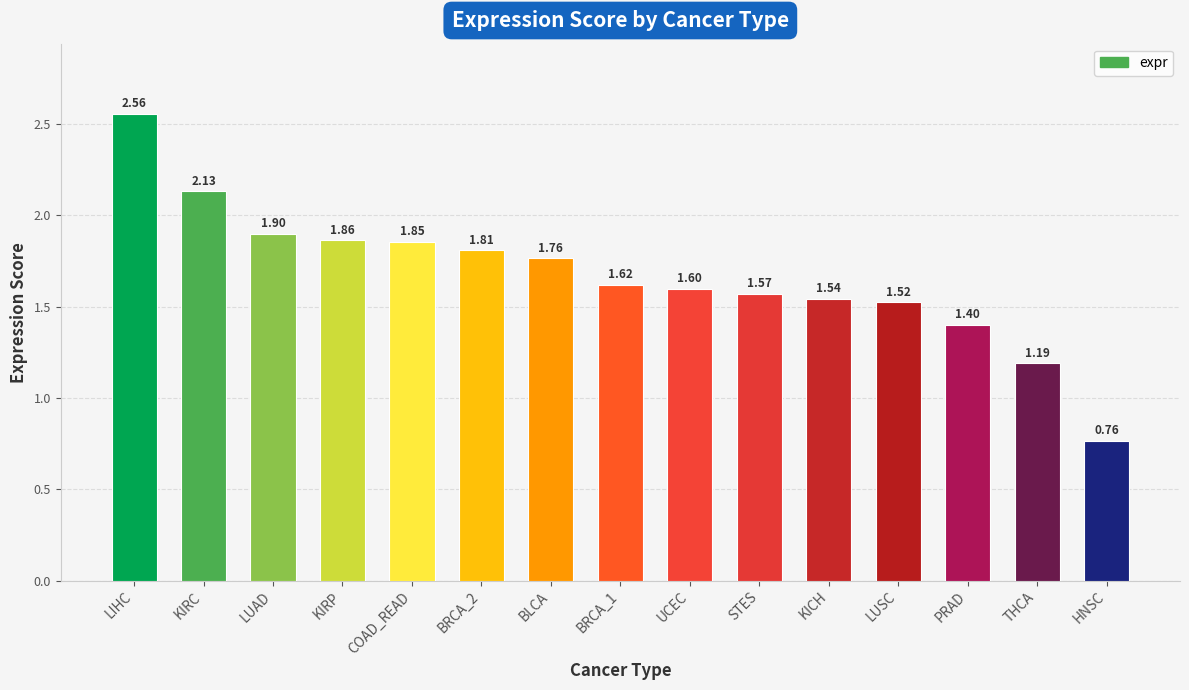

What is the value of the 8th bar from the left?

1.6